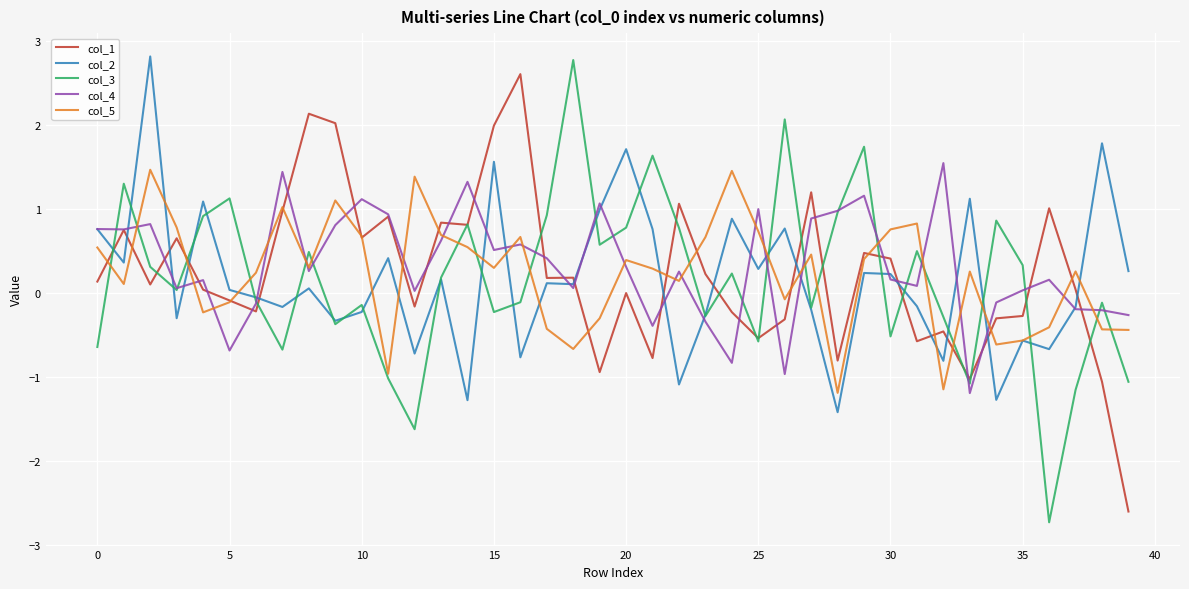

True or false: col_1 and col_2 intersect in this chart.

True